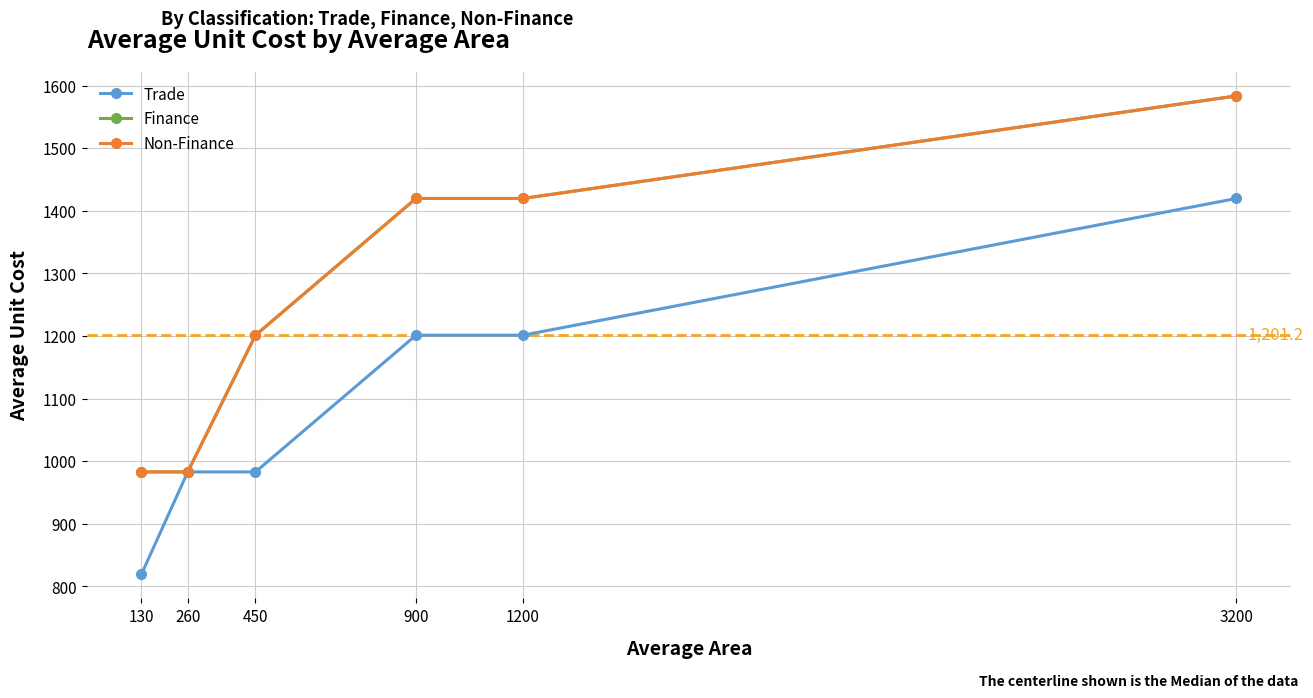

True or false: Non-Finance and Trade cross at least once.

False